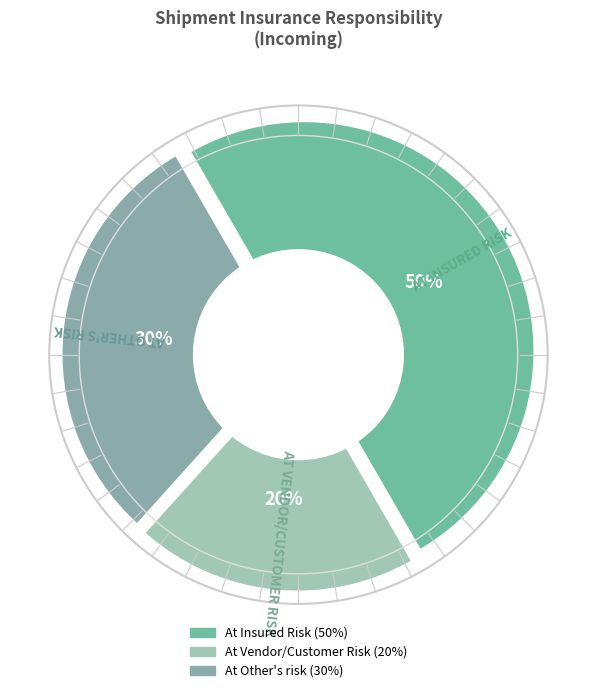

Combined, what portion of the pie is At Other's risk and At Vendor/Customer Risk?

50.0%